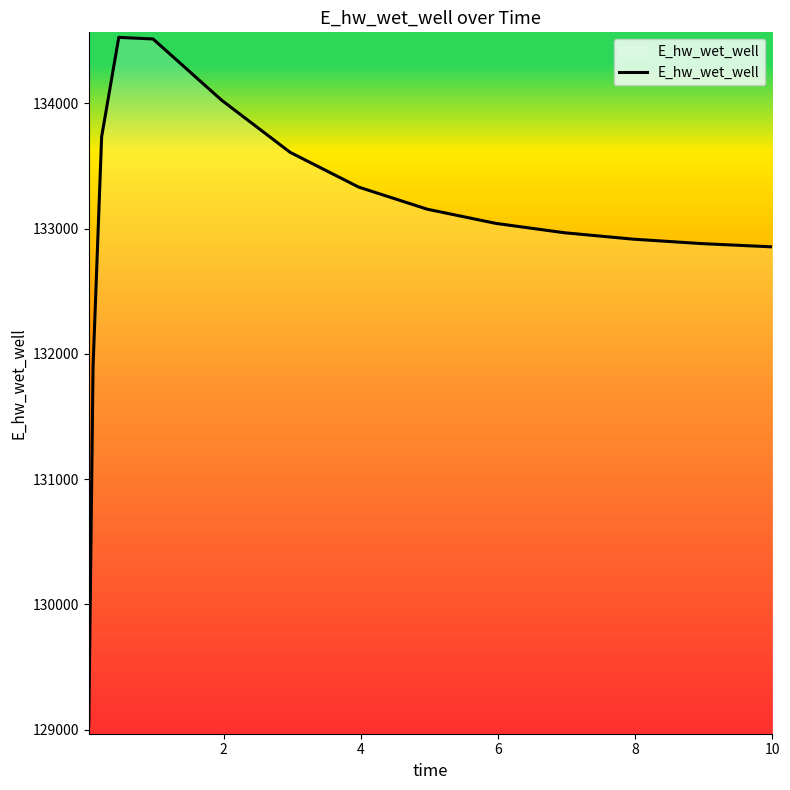

What is the greatest value displayed?

134526.6